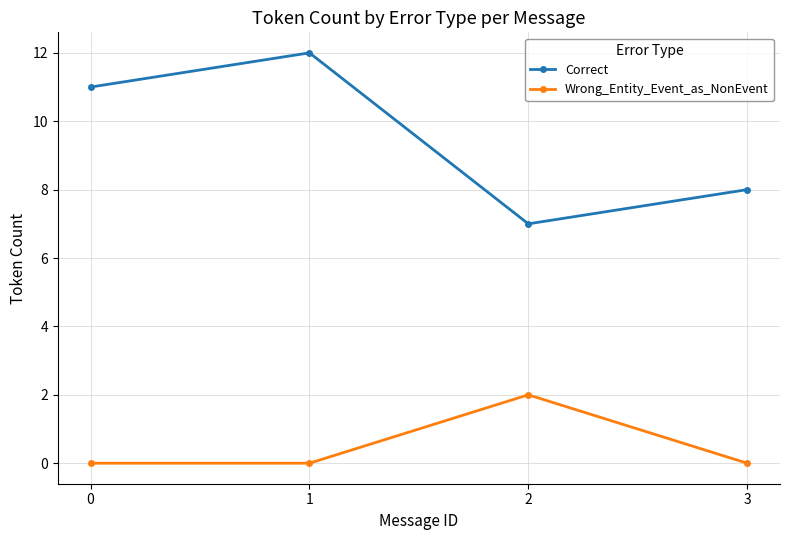

Which series has the widest spread of values?

Correct